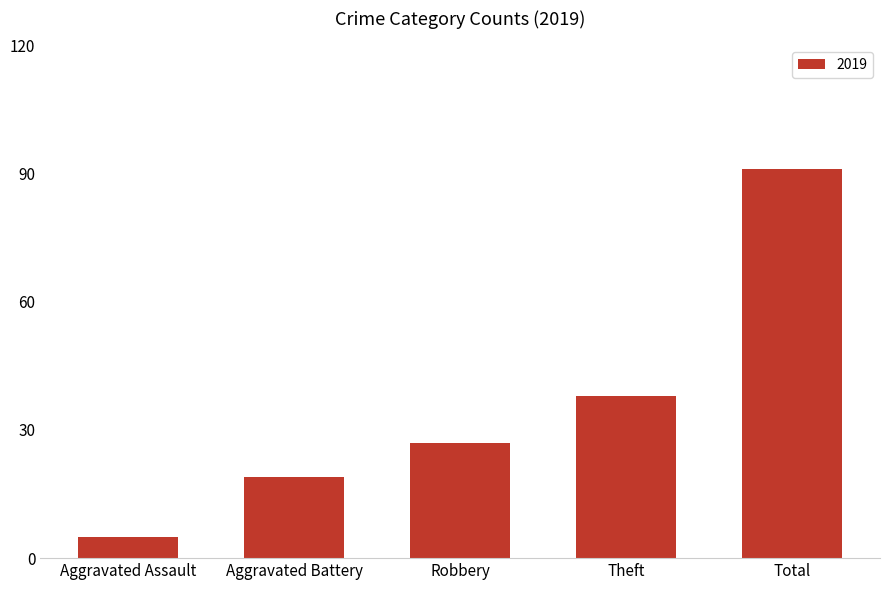

What is the sum of all values?

180